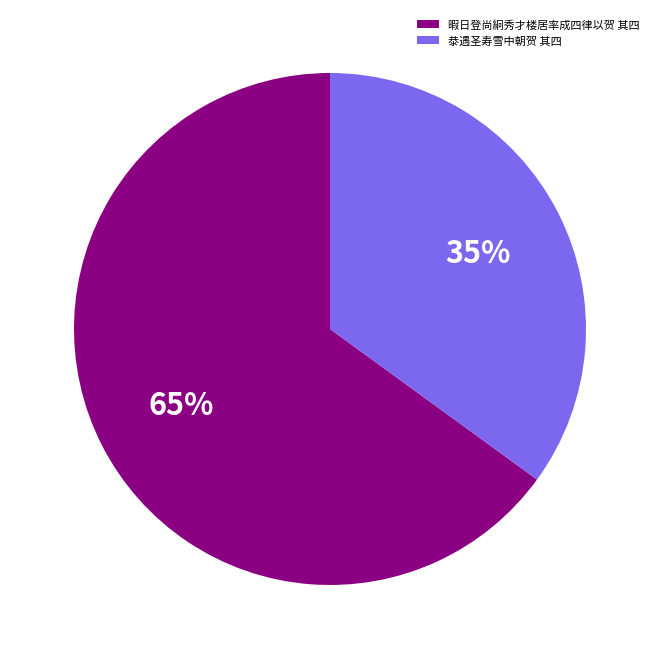

Approximately how many times larger is the value at 暇日登尚絅秀才楼居率成四律以贺 其四 compared to 㳟遇圣寿雪中朝贺 其四?

1.9